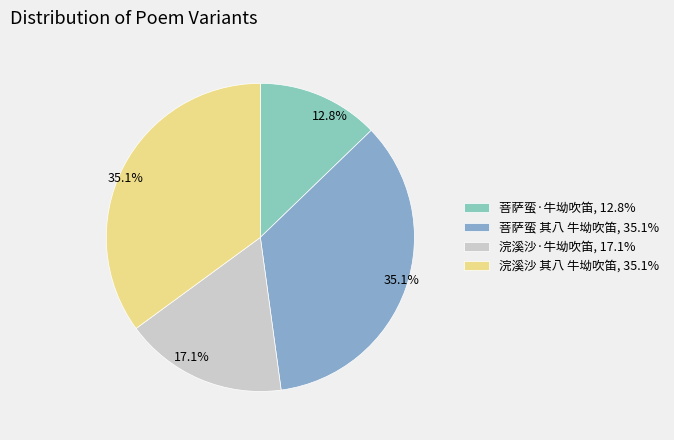

The 浣溪沙 其八 牛坳吹笛 slice represents 25% of the pie. True or false?

False